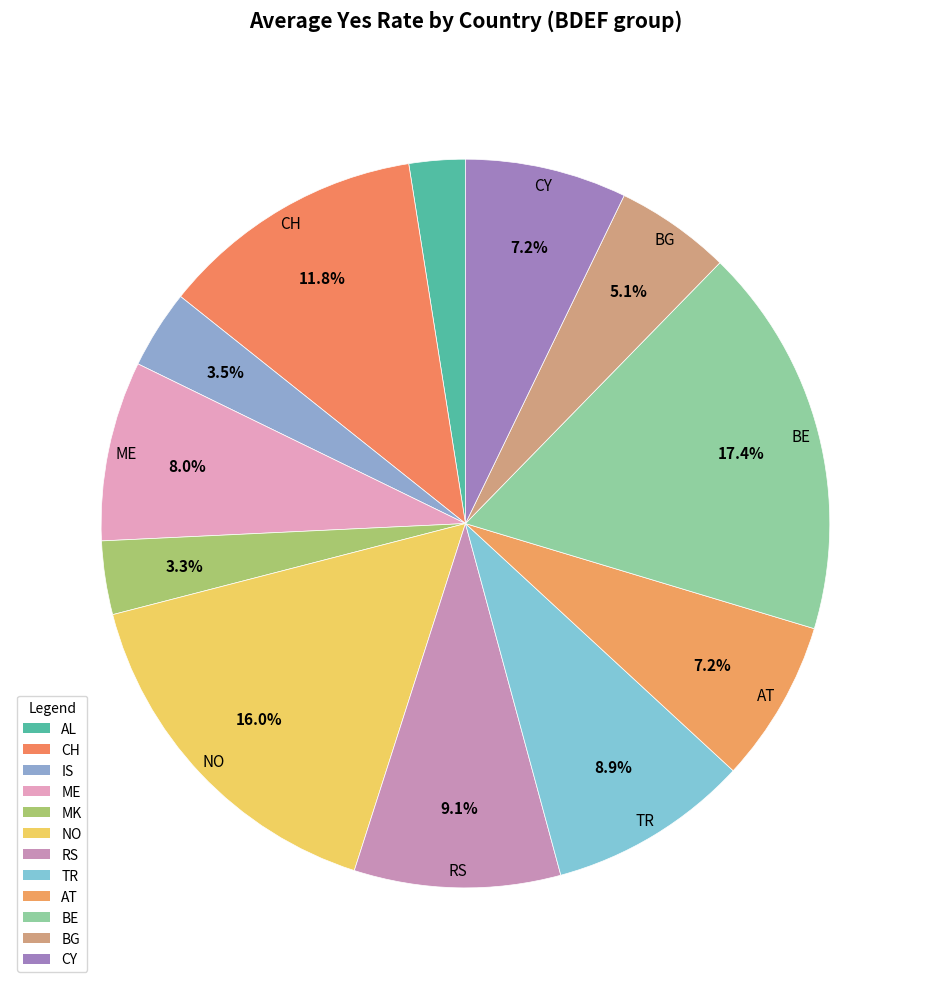

What is the smallest slice in the pie chart?

AL